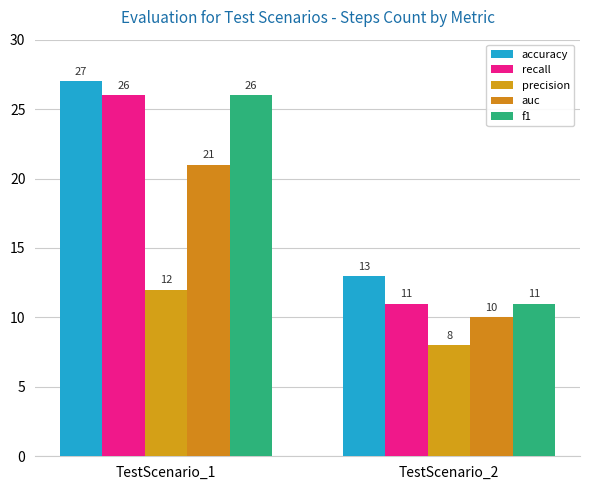

What is the value of the f1 bar at the 1st from the left?

26